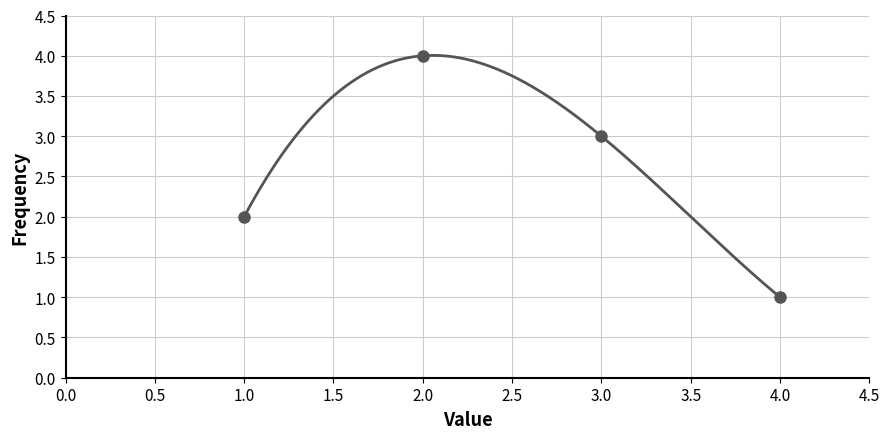

What is the minimum value shown in the chart?

1